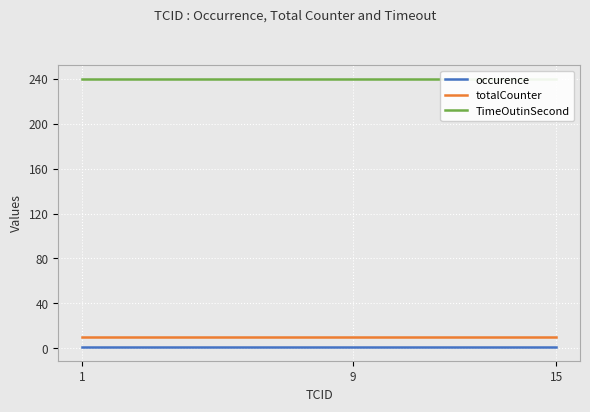

What is the value of the TimeOutinSecond point at the 1st from the left?

240